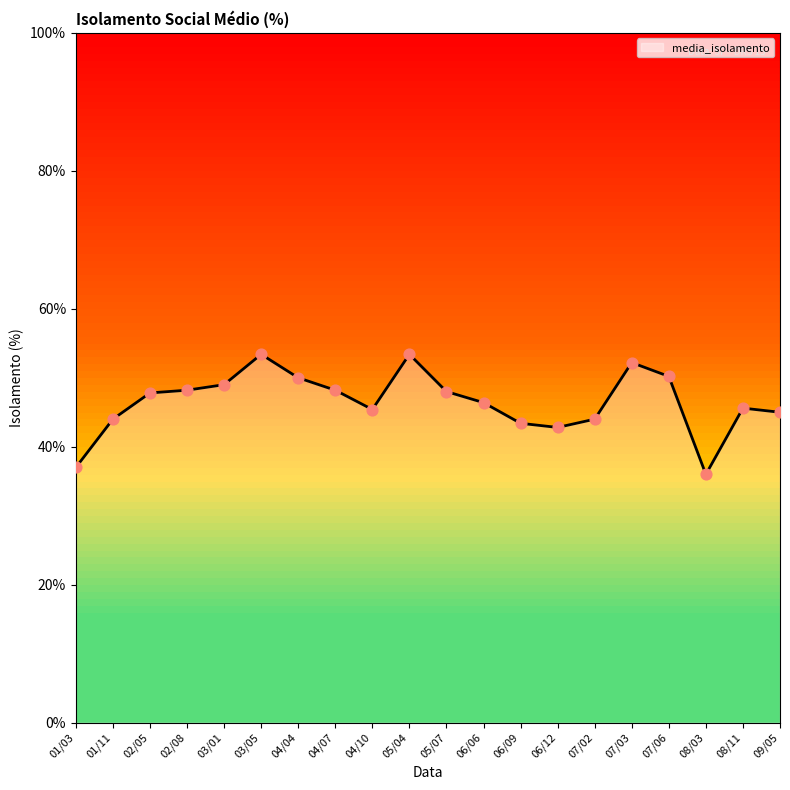

Which has a higher value, 01/03 or 06/06?

06/06